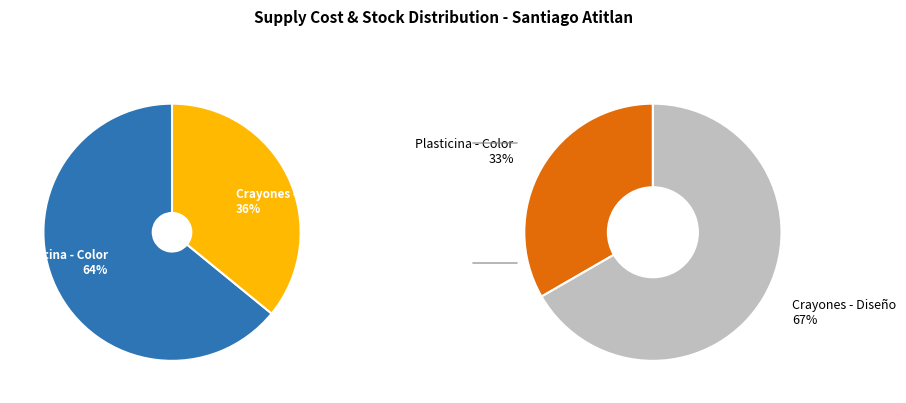

Count the number of slices in the pie.

2